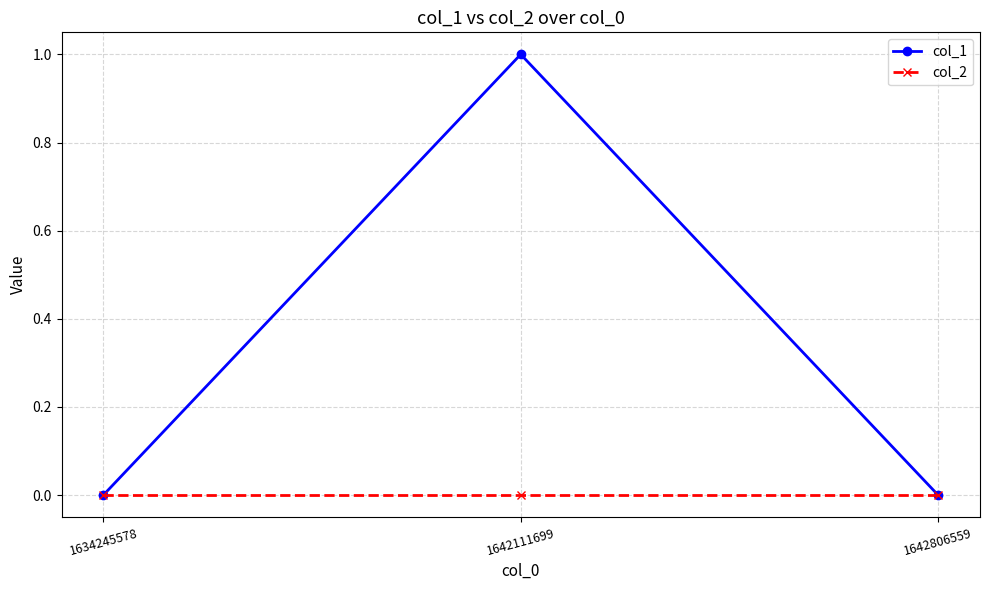

Which series has the largest range (max minus min)?

col_1